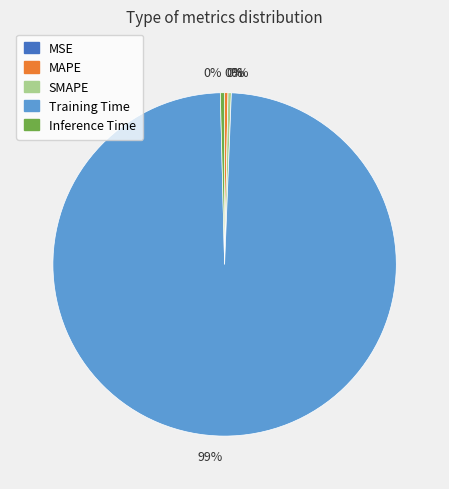

Is there any slice that represents more than half of the pie?

Yes